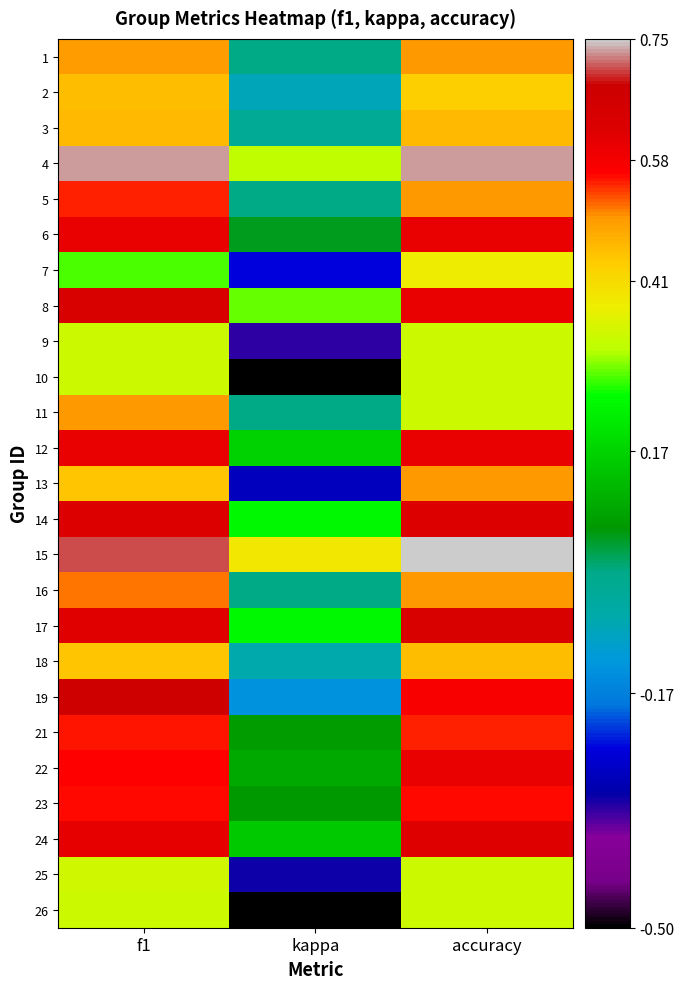

How many series are shown in this chart?

25